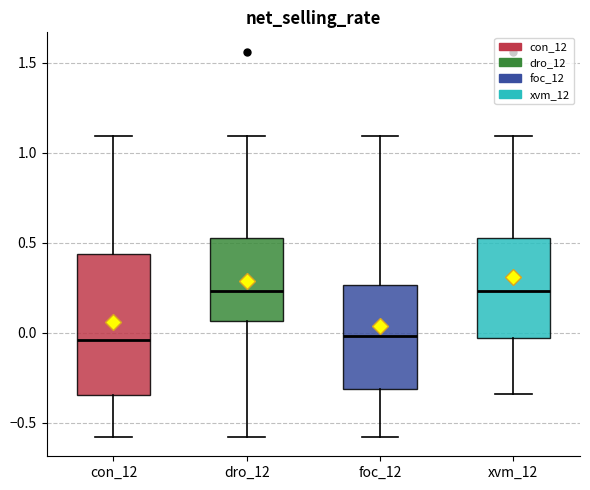

Reading left to right, transcribe this box plot: for each box, give where its median line is, the range the box spans, and where its two whiskers end, as read against the y-axis. The values are not printed on the chart, so give them approximately, as read against the axis.

con_12: median -0.05, box -0.35 to 0.45, whiskers -0.60 to 1.10
dro_12: median 0.25, box 0.05 to 0.55, whiskers -0.60 to 1.10
foc_12: median 0.00, box -0.30 to 0.25, whiskers -0.60 to 1.10
xvm_12: median 0.25, box -0.05 to 0.55, whiskers -0.35 to 1.10